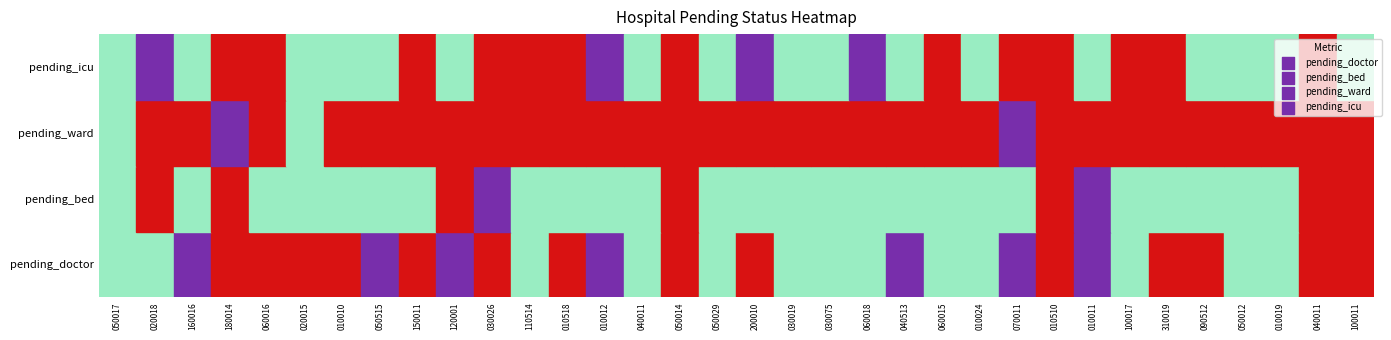

Rank the series at pending_icu from lowest to highest value.

pending_icu, pending_doctor, pending_bed, pending_ward